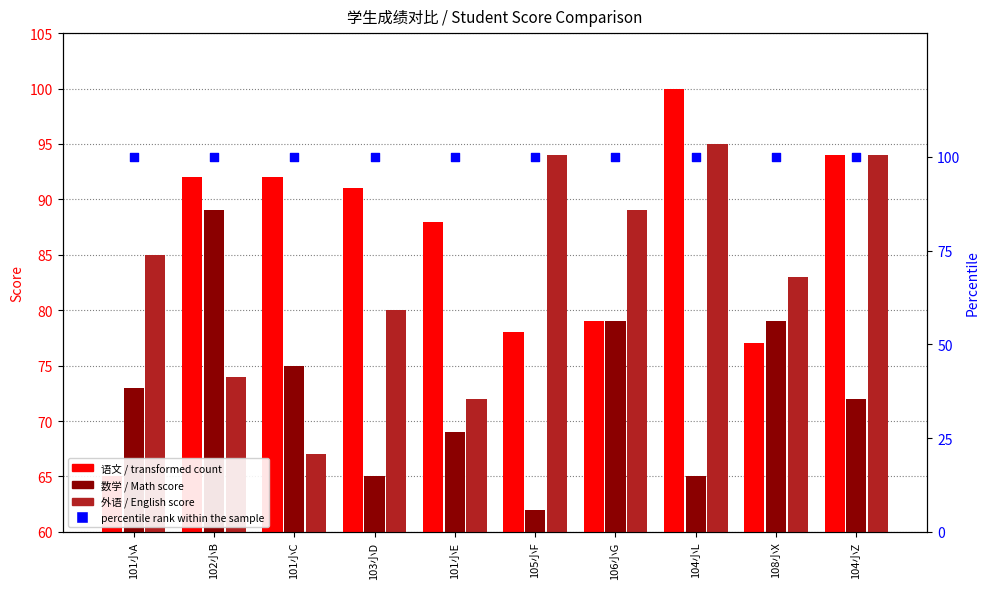

At how many categories does at least one series exceed 73?

10